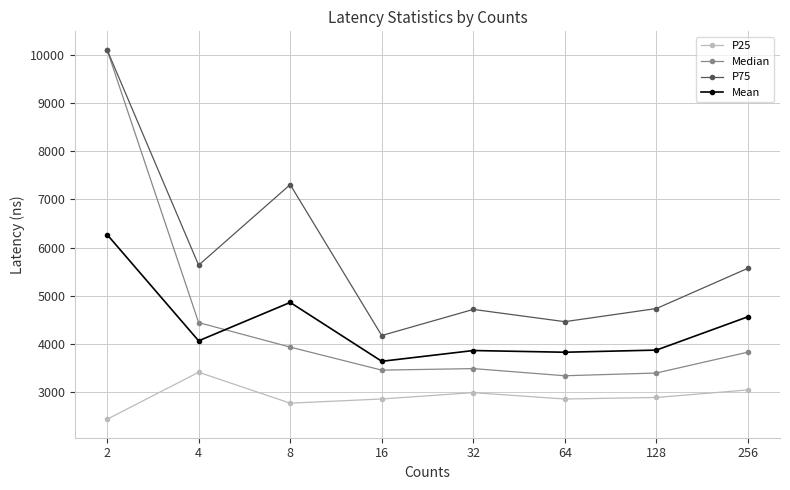

What is the highest value of the Median series?

10105.8